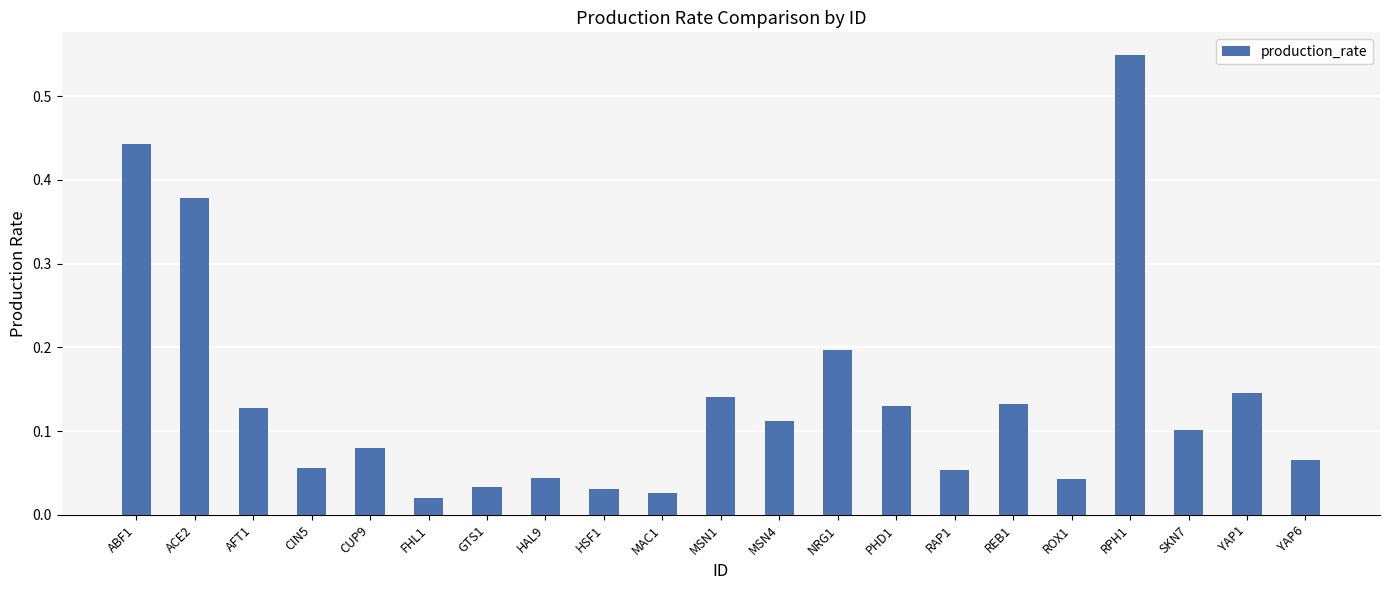

What is the sum of all values?

2.9